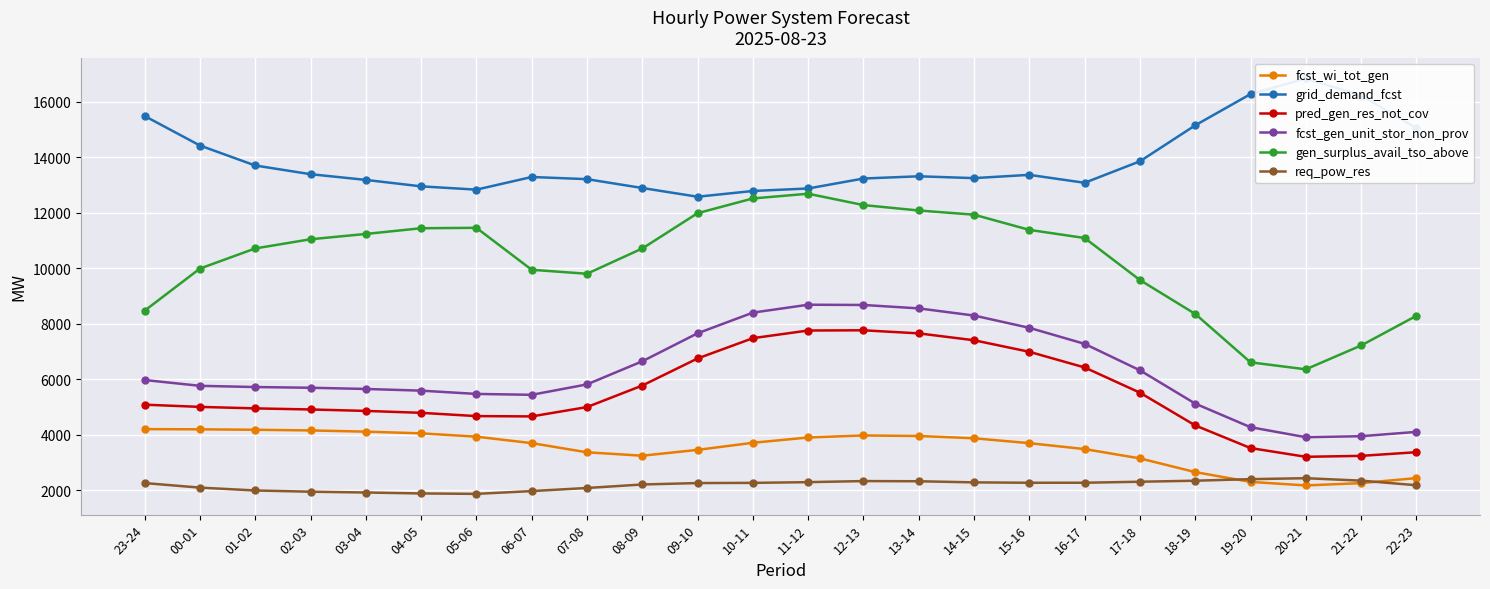

The value of pred_gen_res_not_cov at 02-03 is 1218. True or false?

False